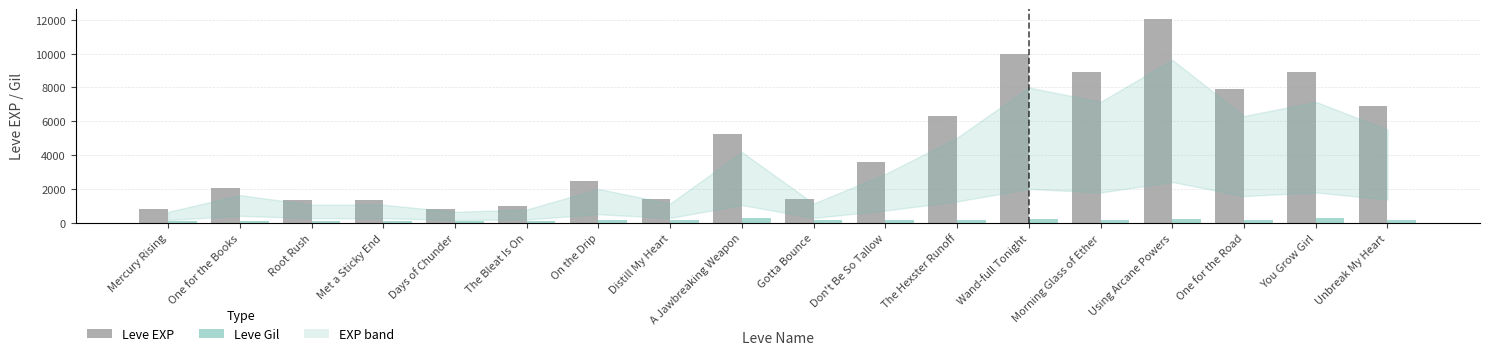

The value of Leve EXP at One for the Road is 4210. True or false?

False